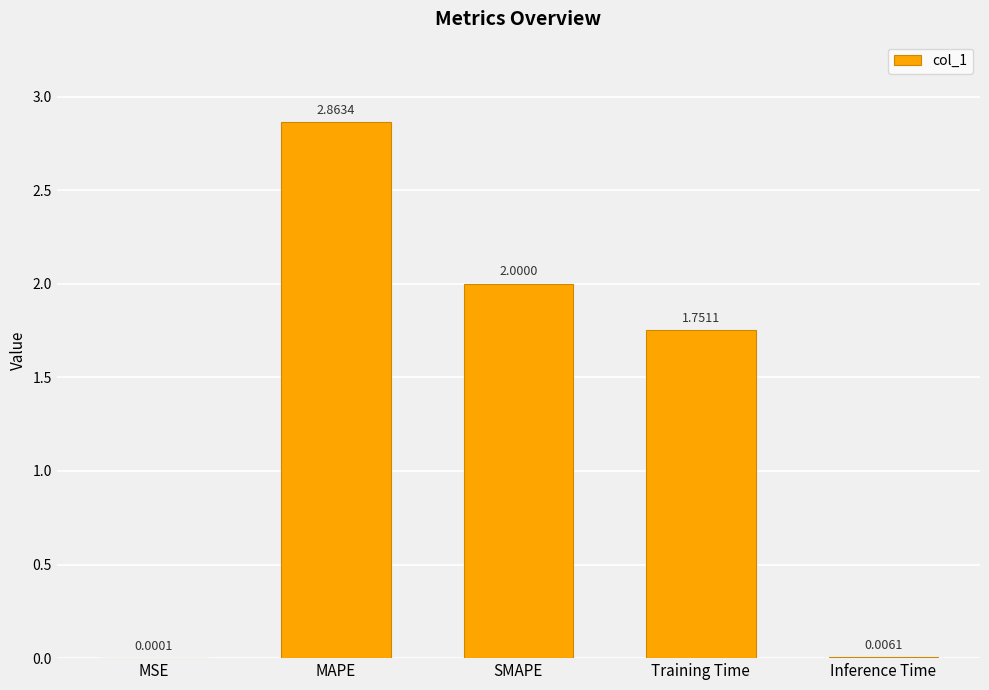

True or false: the data shows 5.1 at MAPE.

False